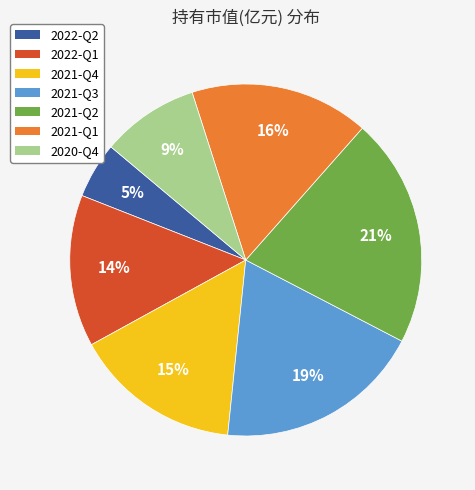

Is there any slice that represents more than half of the pie?

No